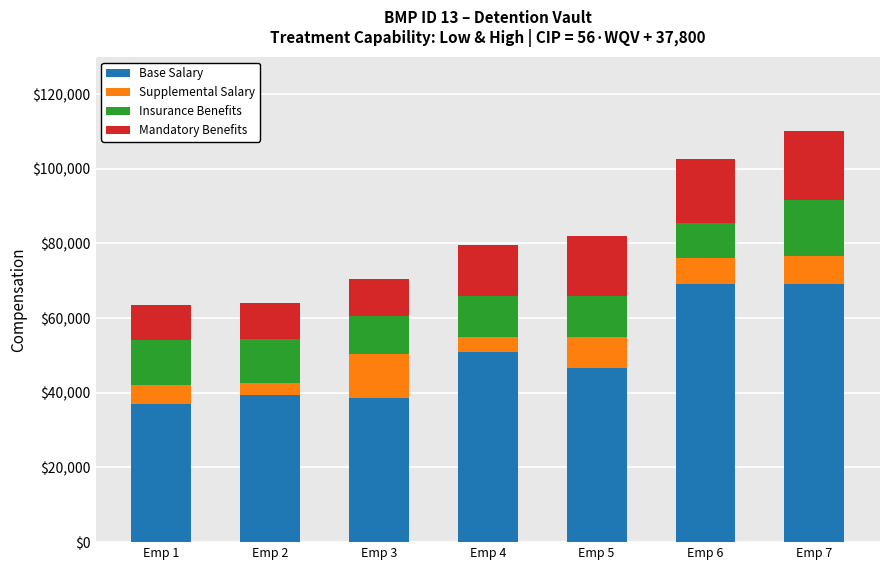

What is the total value across all series at Emp 2?

64000